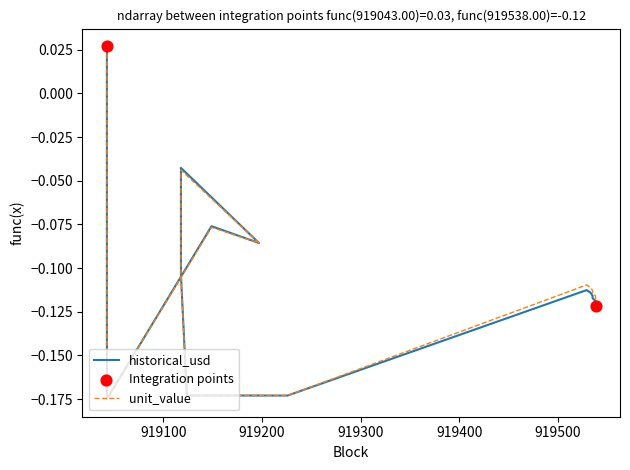

Which series contains the lowest Y value?

historical_usd